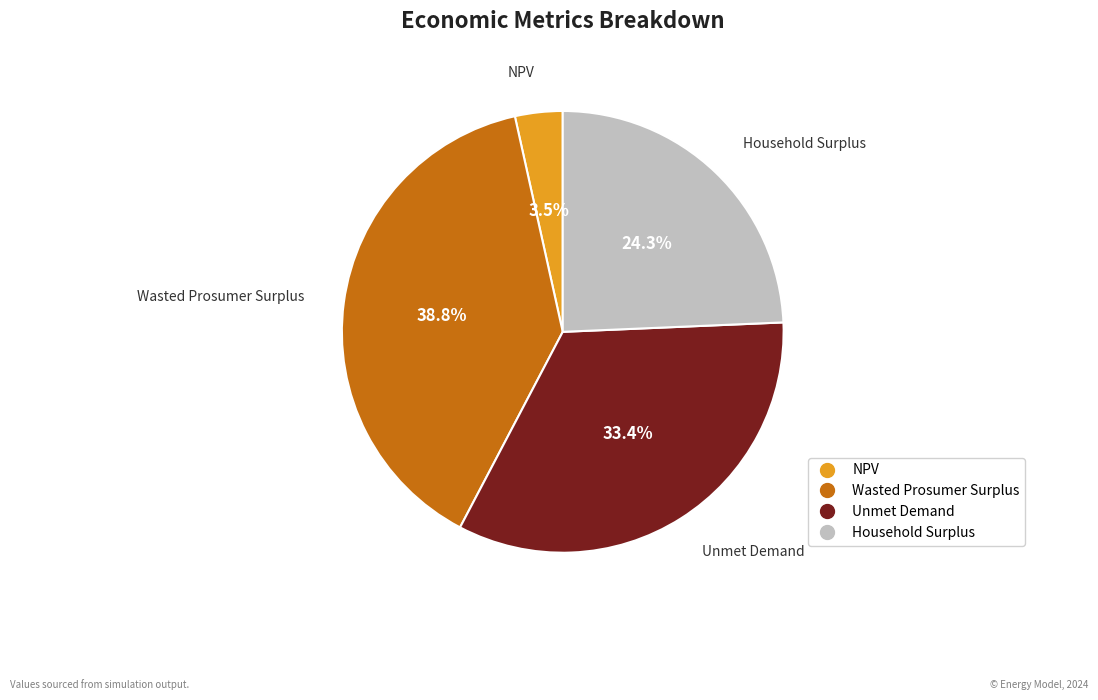

To the nearest percent, what percentage of the pie is Unmet Demand?

33%